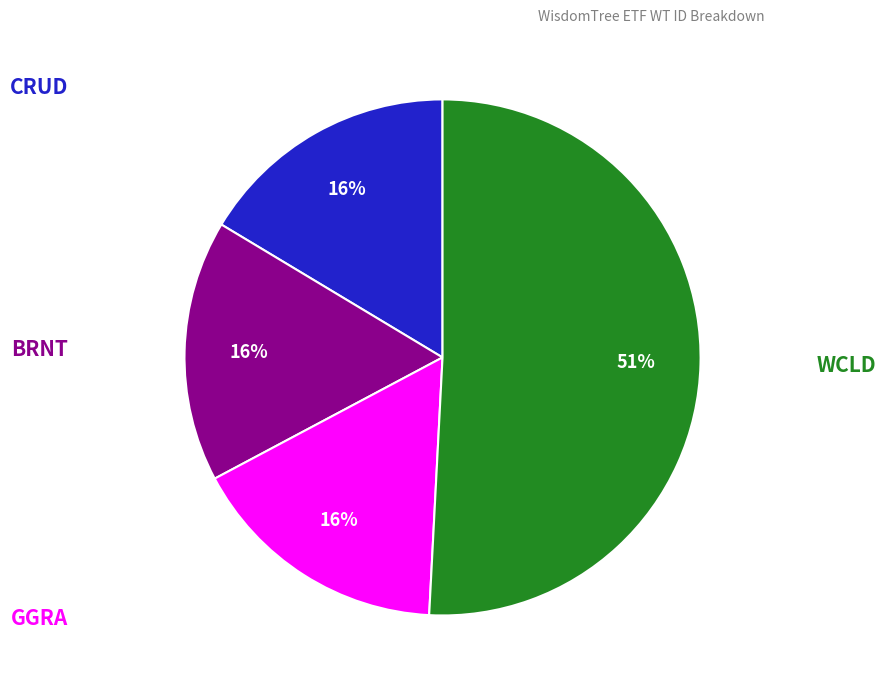

To the nearest percent, what is the average slice percentage?

25%